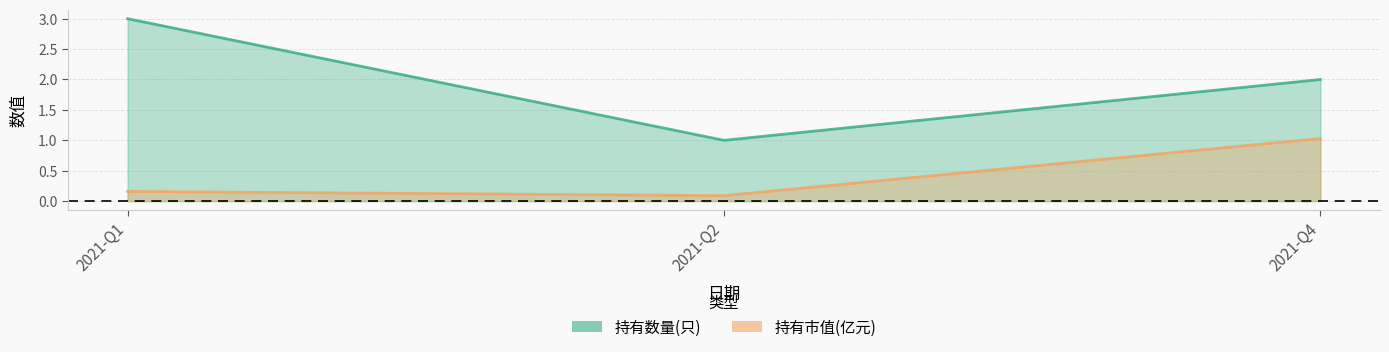

What is the lowest value of the 持有市值(亿元) series?

0.1